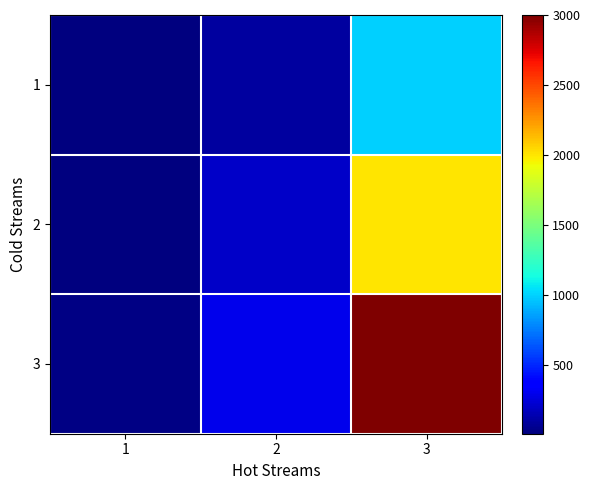

What is the spread (max minus min) of values at 3?

2000